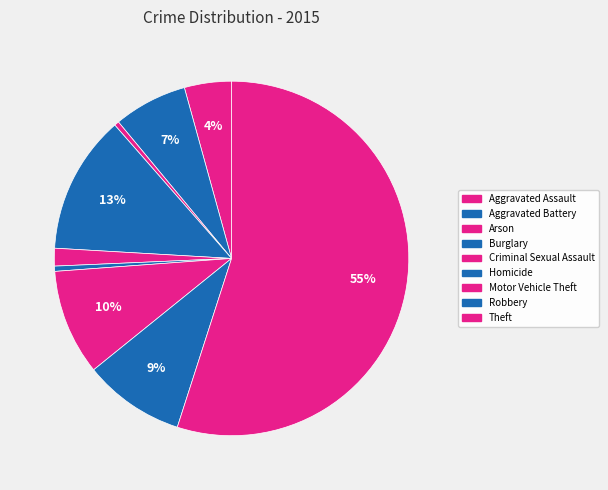

Does any single category account for the majority?

Yes